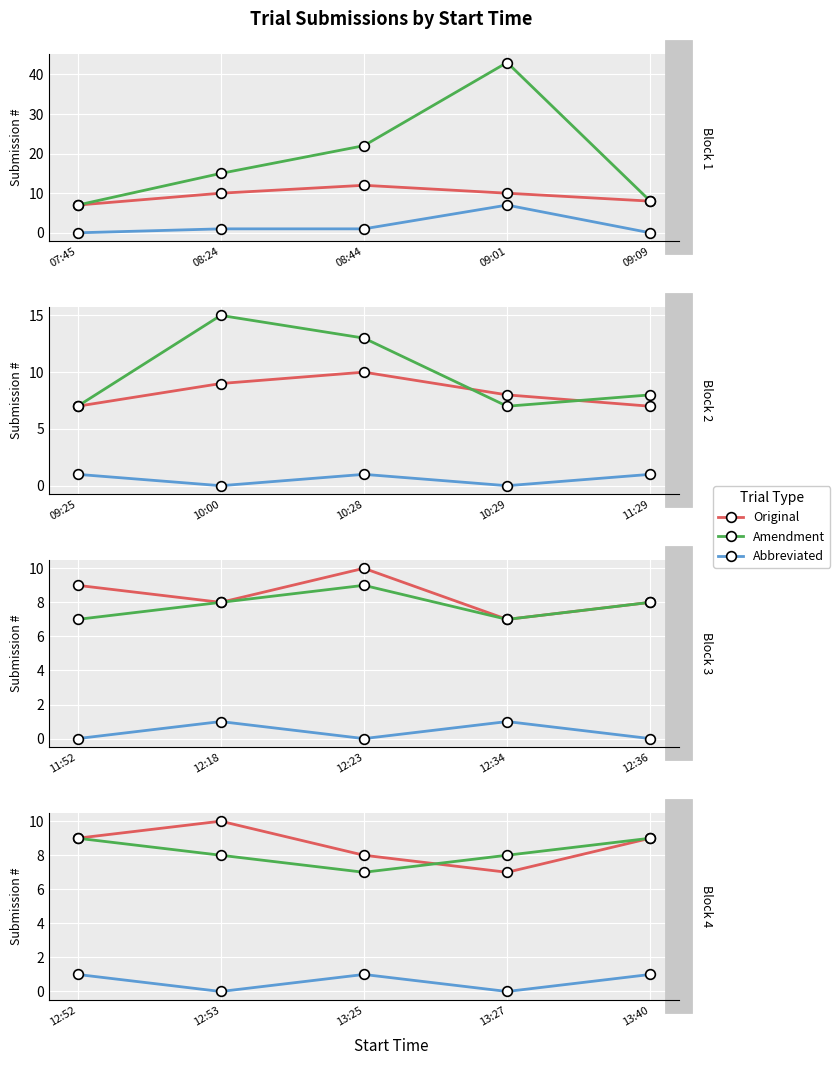

Does the chart display data point markers on the line(s)?

Yes